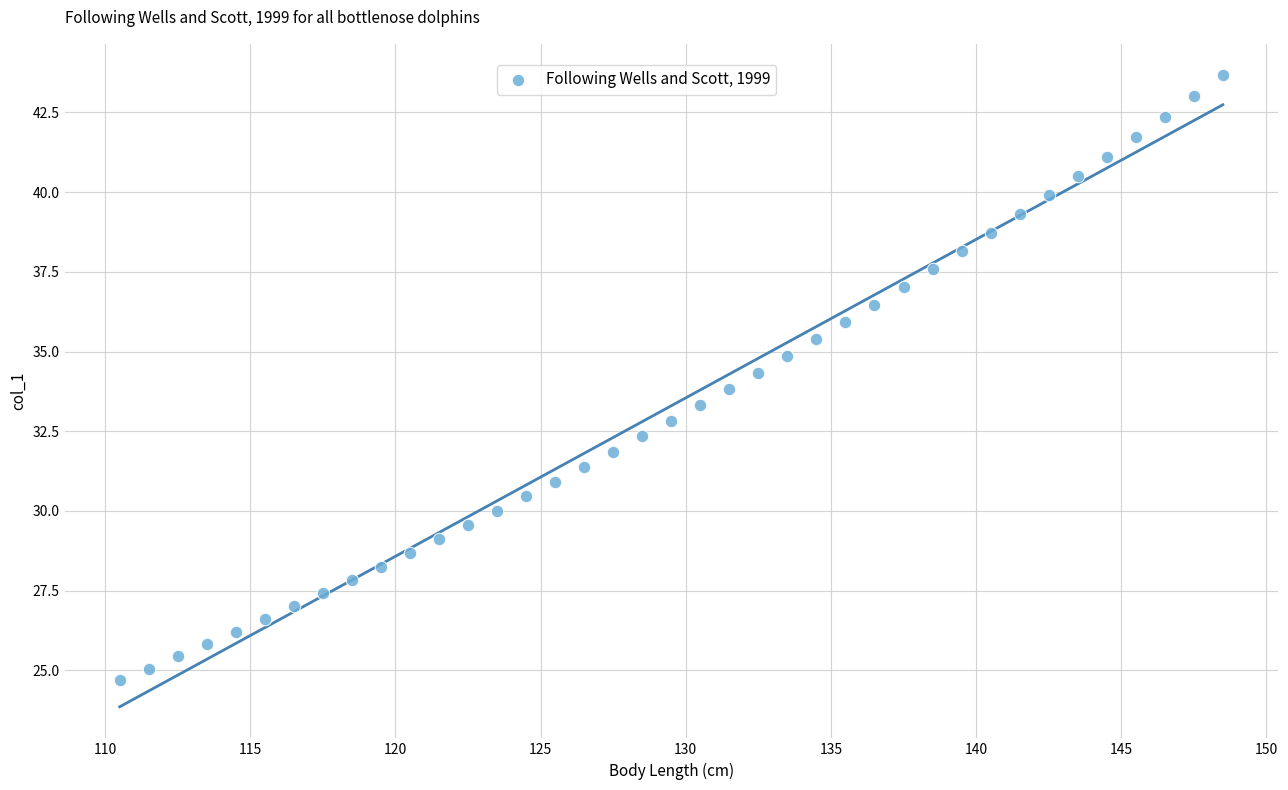

What is the range of Y values (max minus min)?

19.0